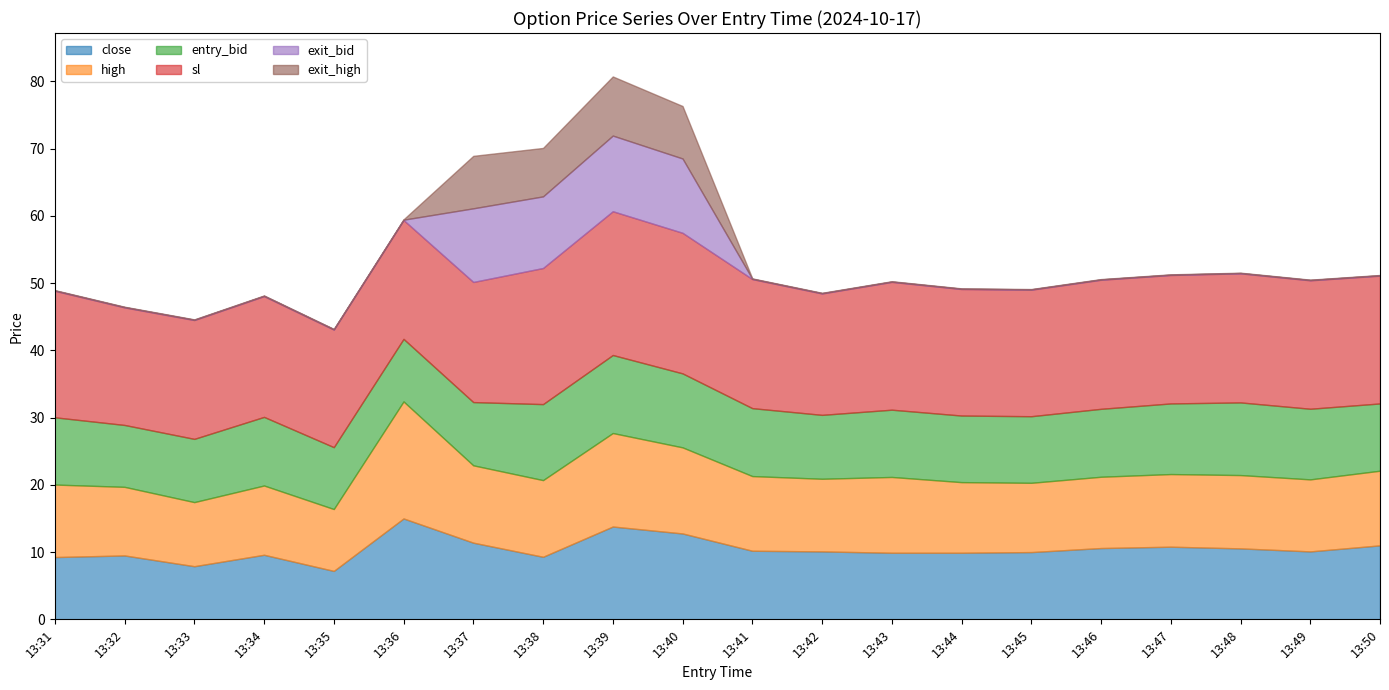

Which series has the largest range (max minus min)?

exit_bid